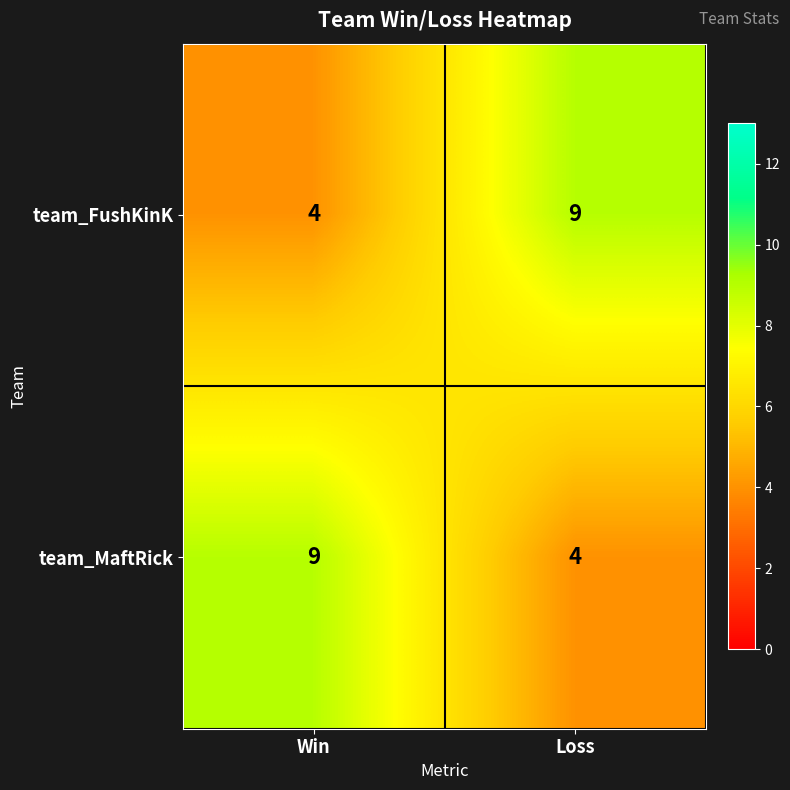

List the labels in order of team_FushKinK value, smallest first.

Win, Loss